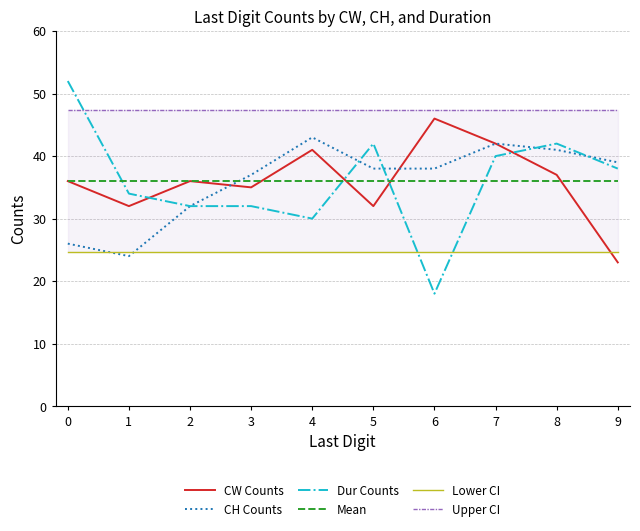

Does the chart have visible grid lines?

Yes